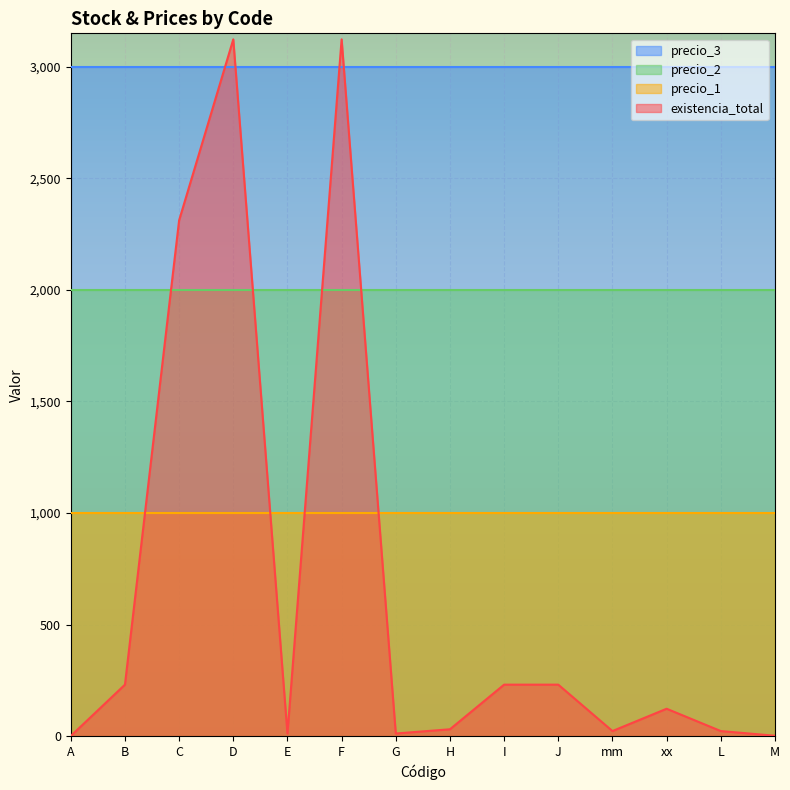

What position from the right is D?

11